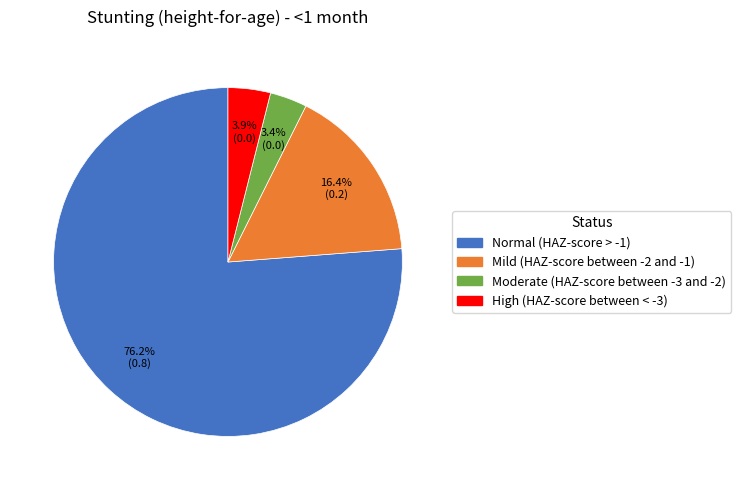

What portion of the pie excludes High (HAZ-score between < -3)?

96.1%